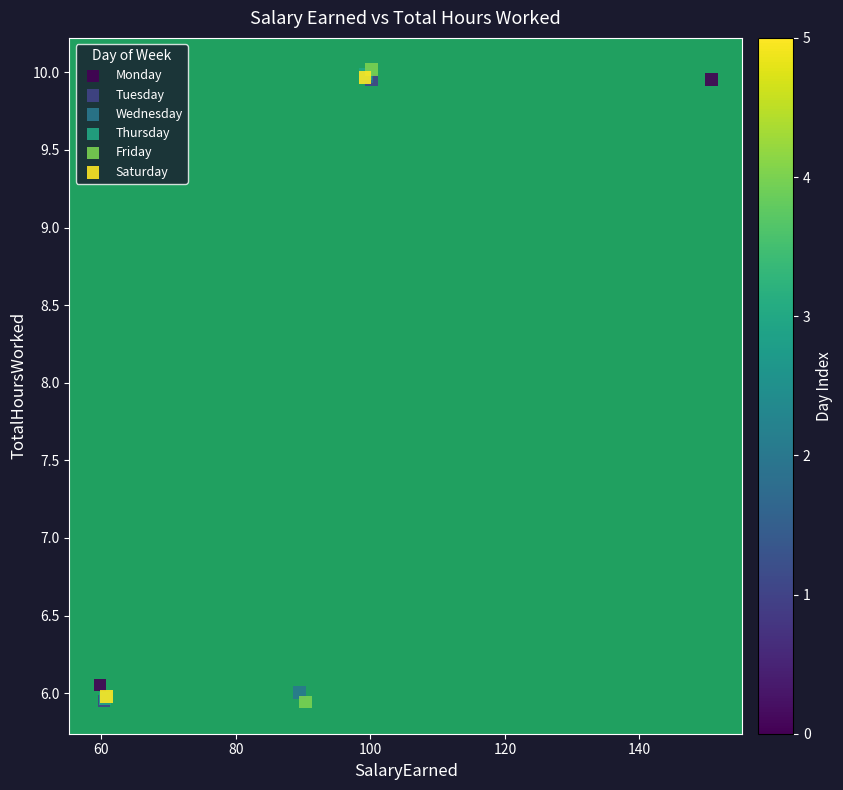

Which series has the widest spread of Y values?

Friday